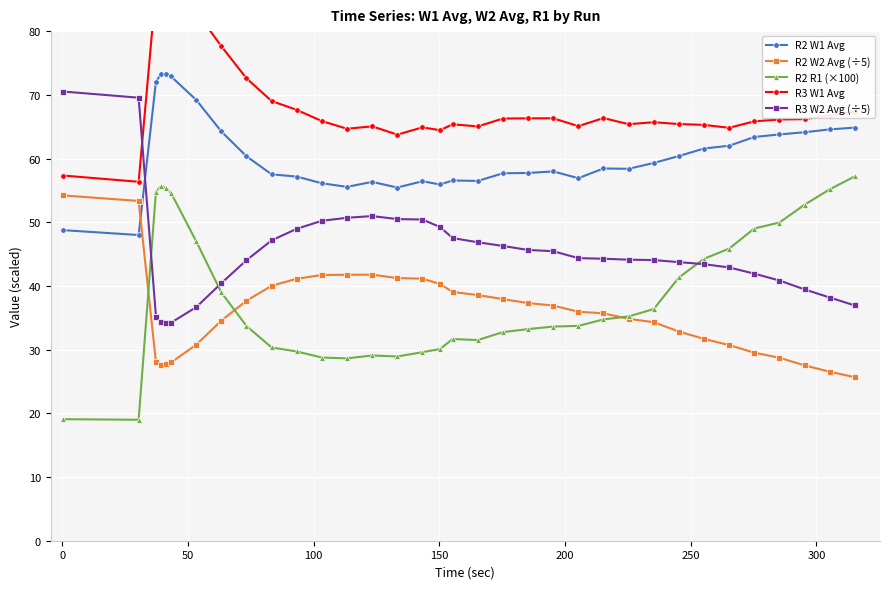

List the series in order of their peak value, highest first.

R3 W1 Avg, R2 W1 Avg, R3 W2 Avg (÷5), R2 R1 (×100), R2 W2 Avg (÷5)